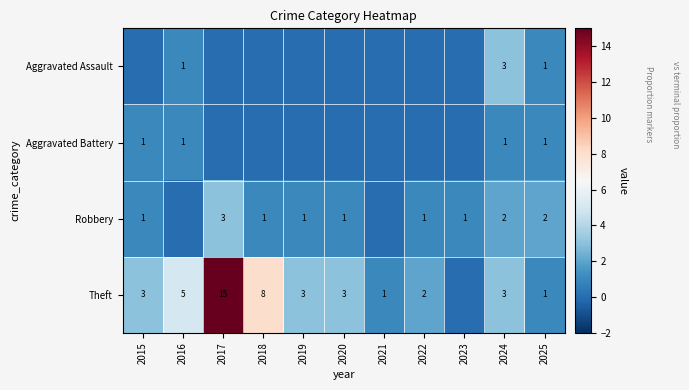

True or false: Robbery has a value of 2 at 2023.

False